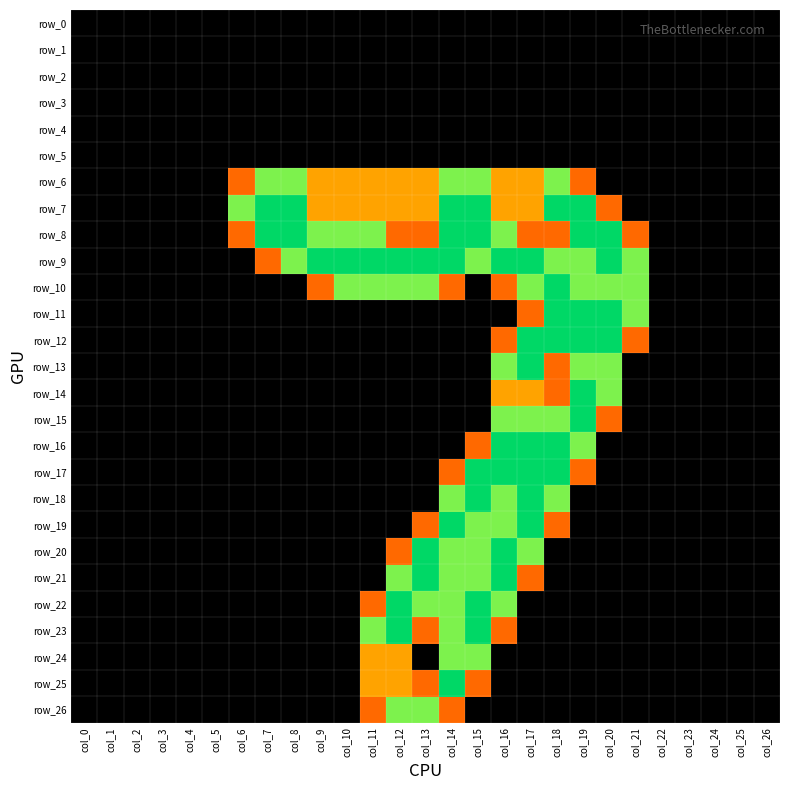

The value of row_21 at col_4 is 0.9. True or false?

False